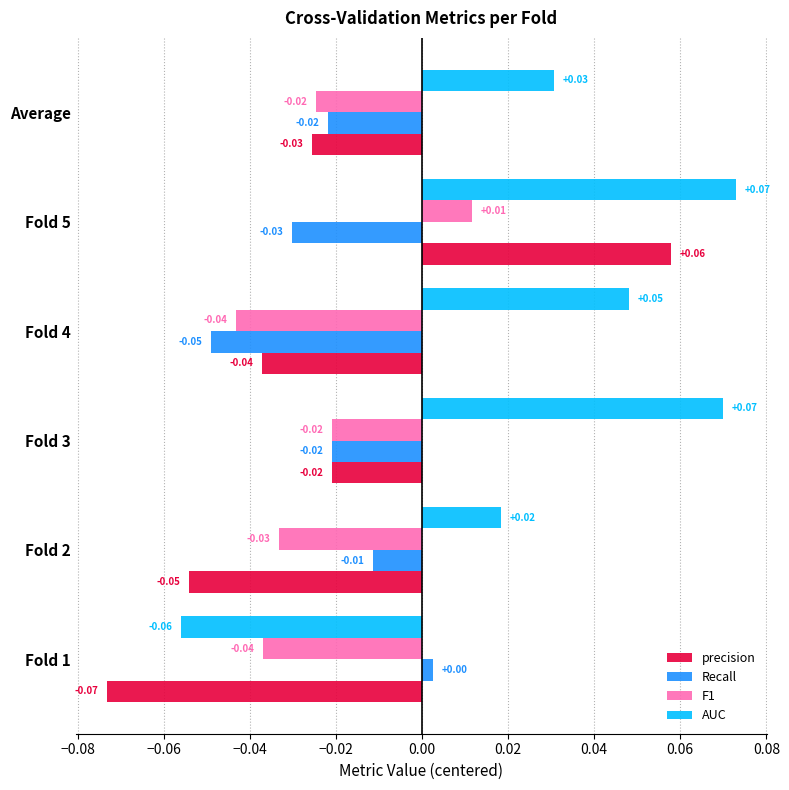

Which series changed the most between Fold 1 and Fold 4?

AUC